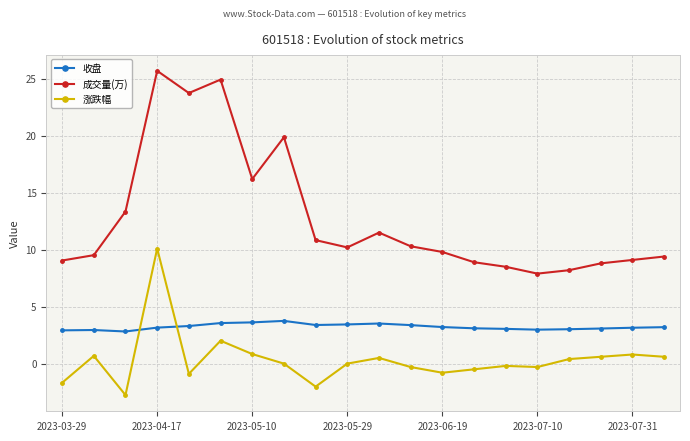

What is the minimum value shown in the chart?

-2.8